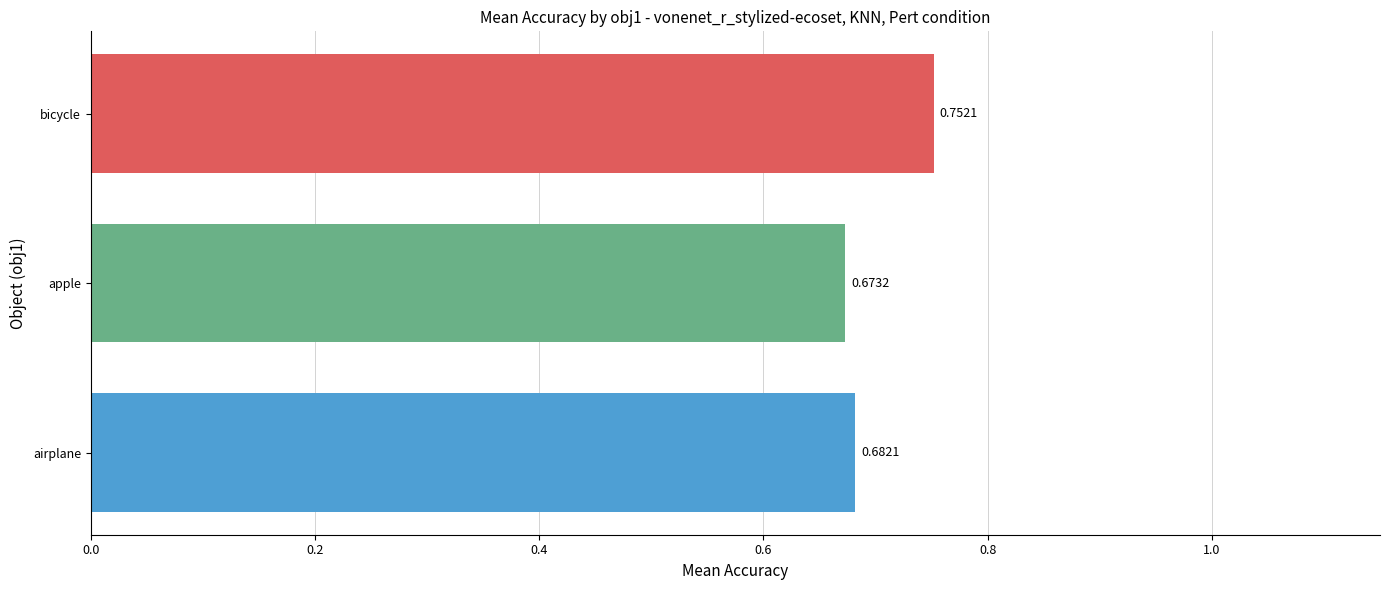

Which category has the highest value across all series?

bicycle